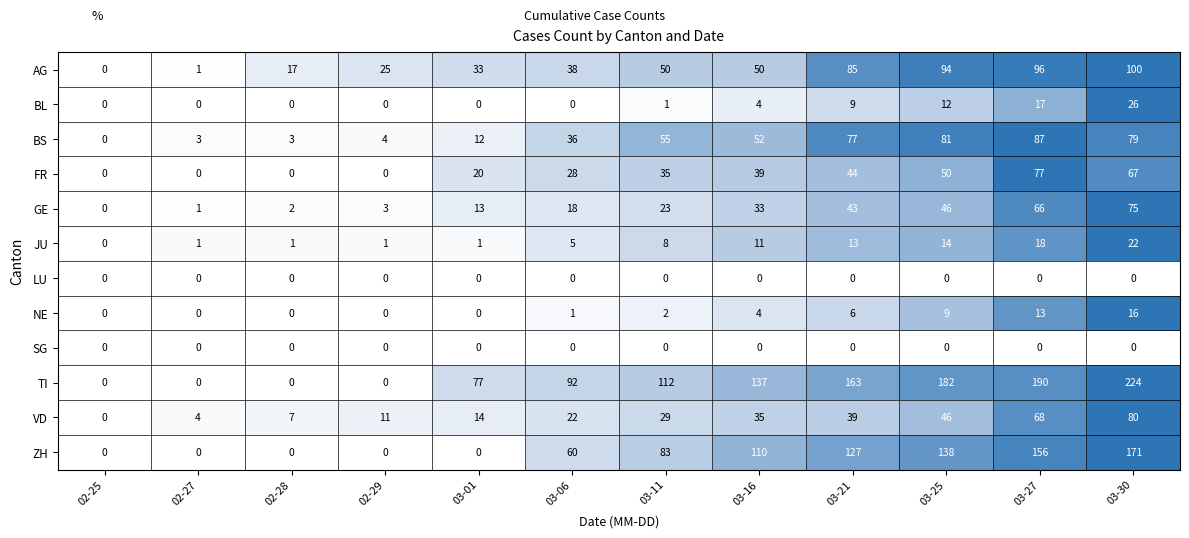

List the labels in order of GE value, smallest first.

02-25, 02-27, 02-28, 02-29, 03-01, 03-06, 03-11, 03-16, 03-21, 03-25, 03-27, 03-30